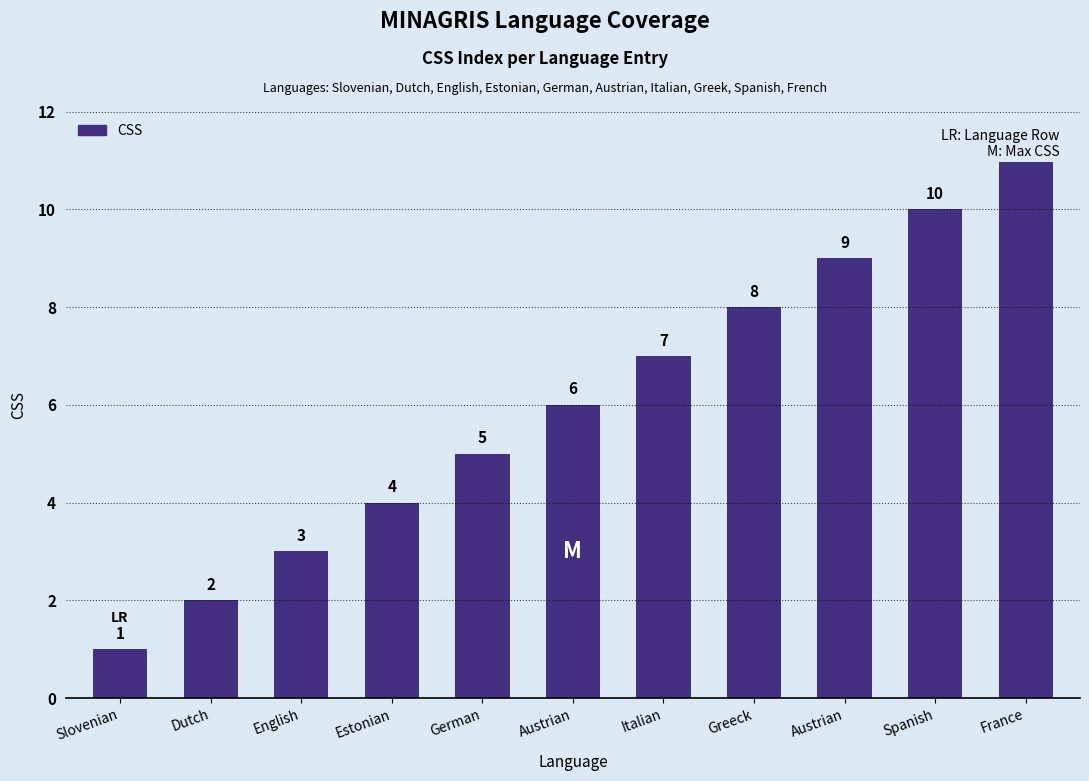

Does the chart contain stacked bars?

No